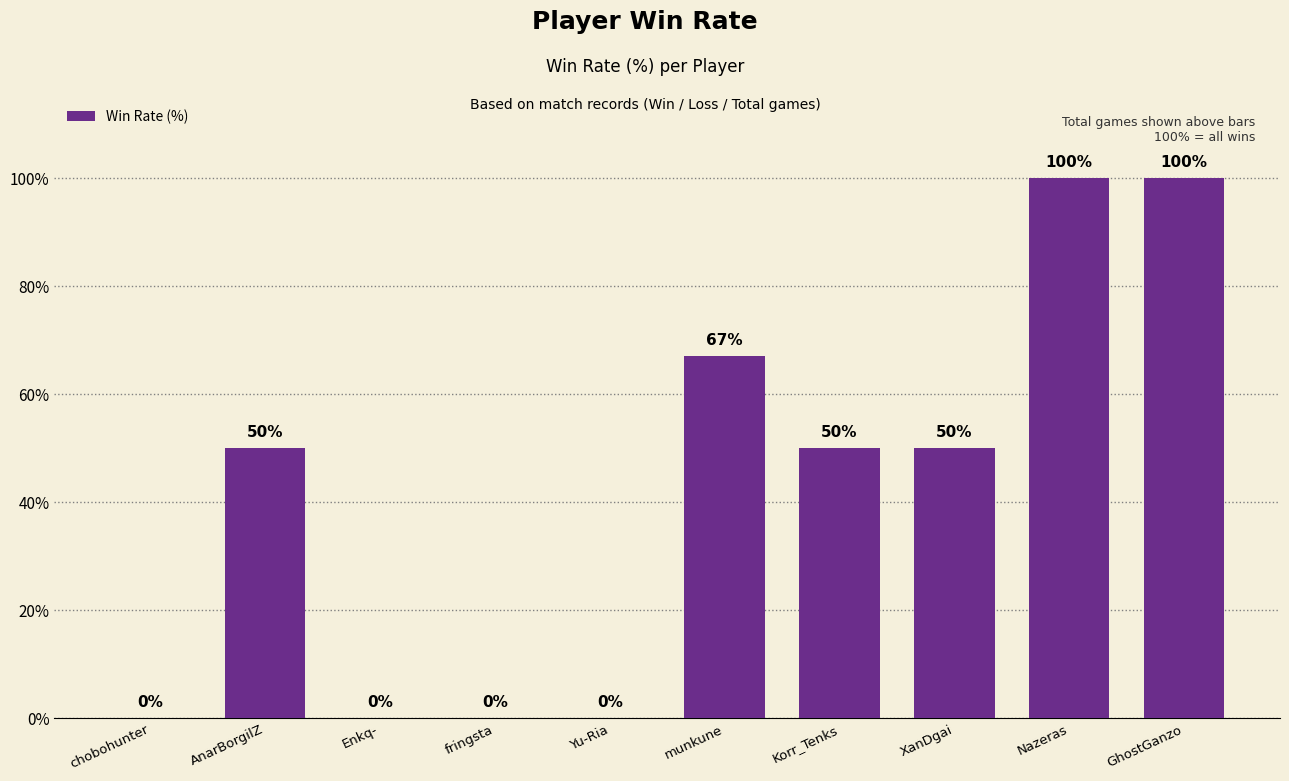

What is the sum of all values?

417